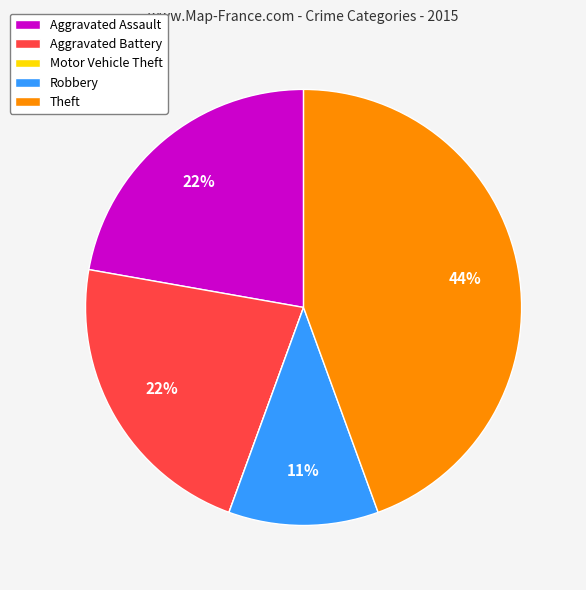

Is Theft the majority of the pie?

No